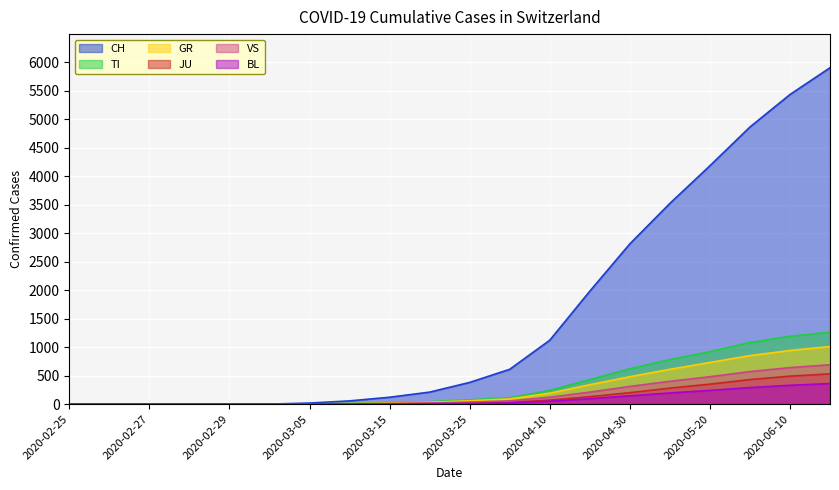

At how many categories does at least one series exceed 5028?

2